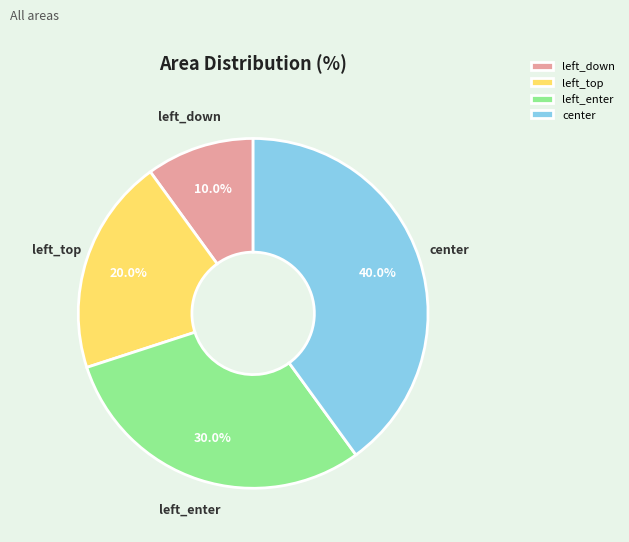

What is the smallest slice in the pie chart?

left_down